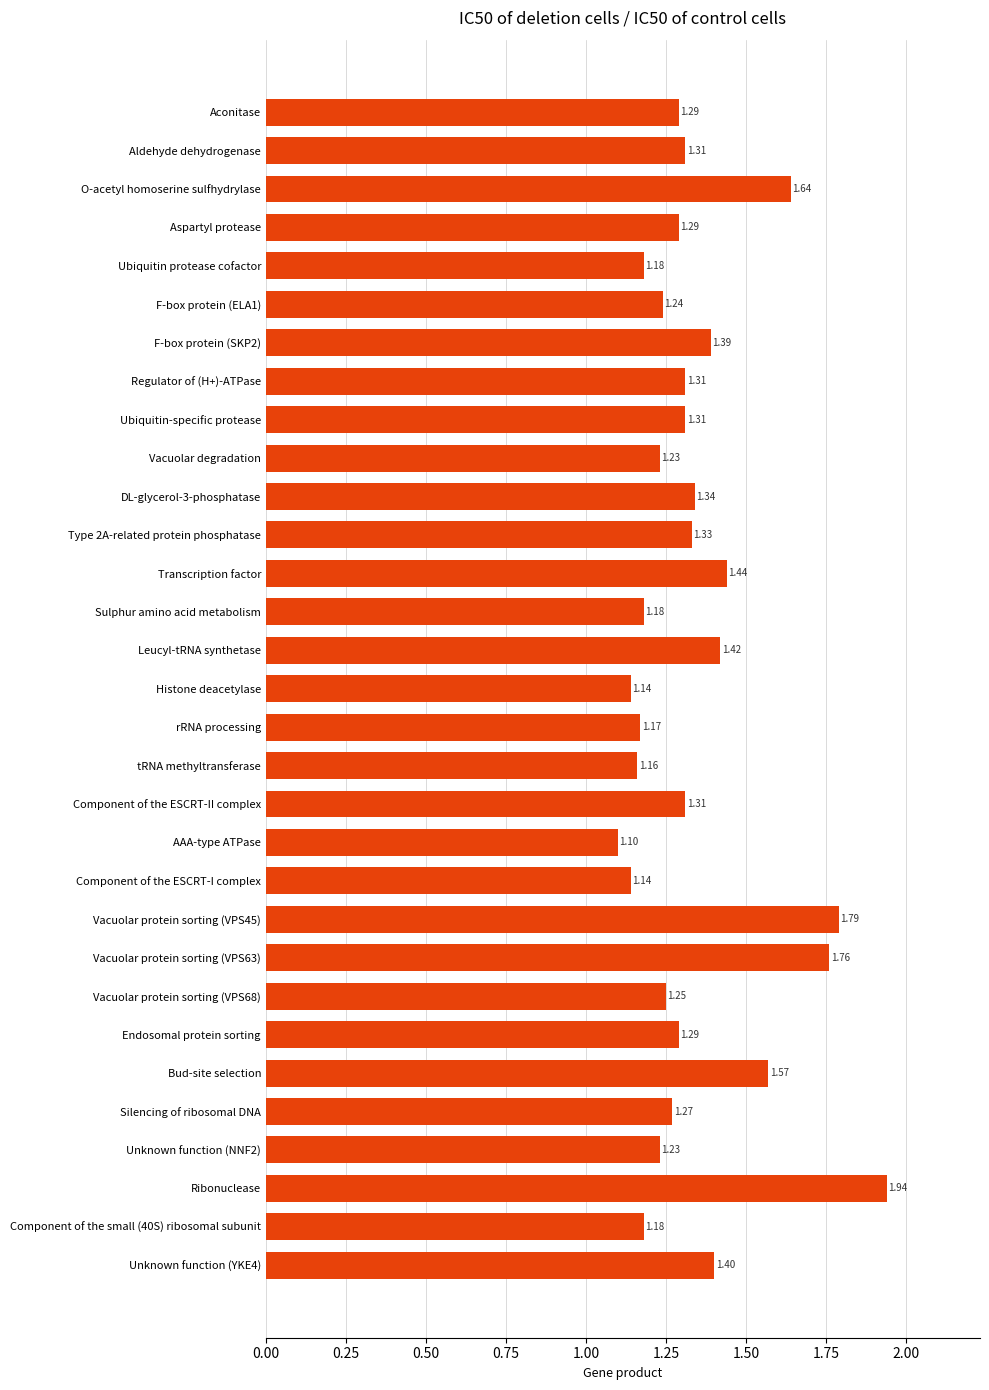

Are the bars horizontal?

Yes